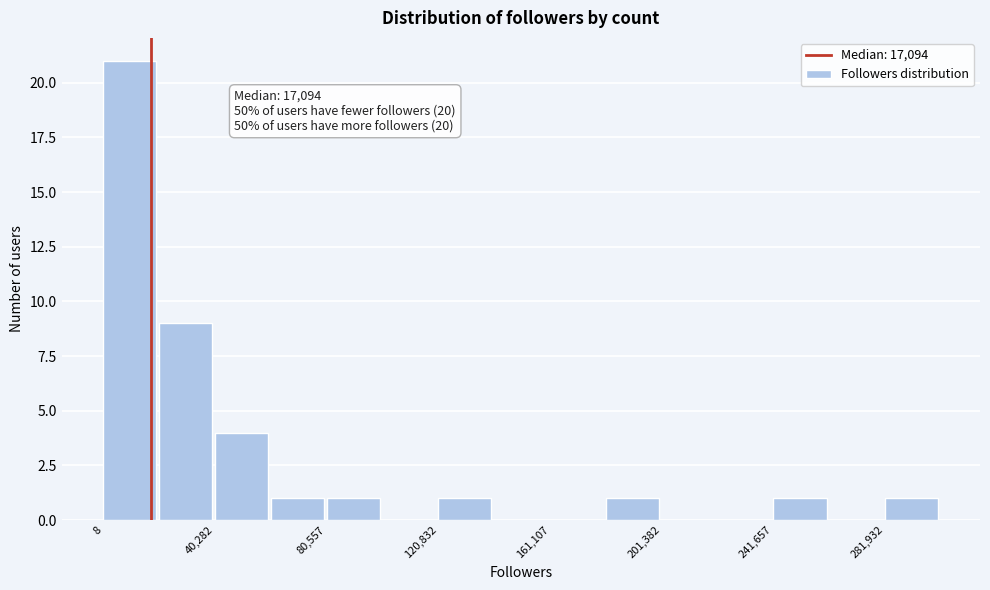

Over which range of the x-axis is the bar tallest?

0 to 20000